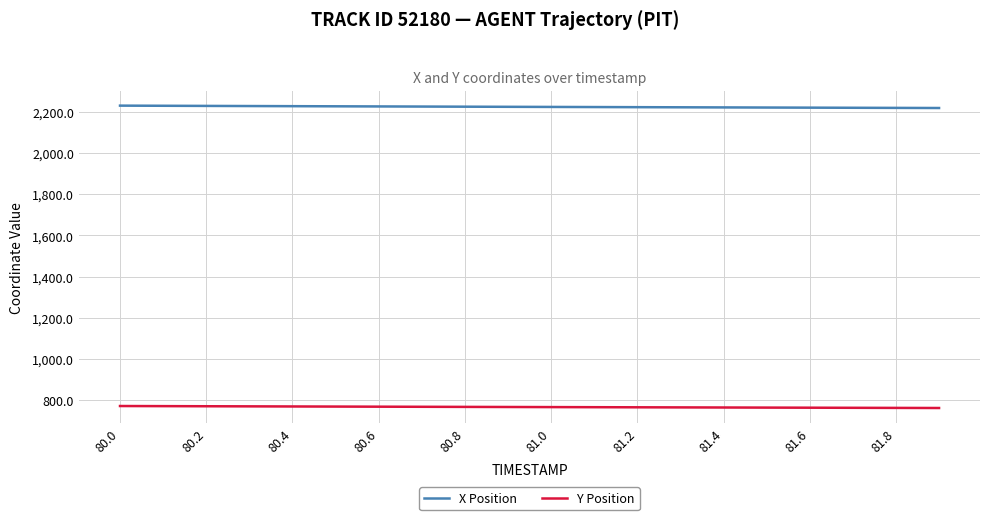

Which series has the largest total across all categories?

X Position